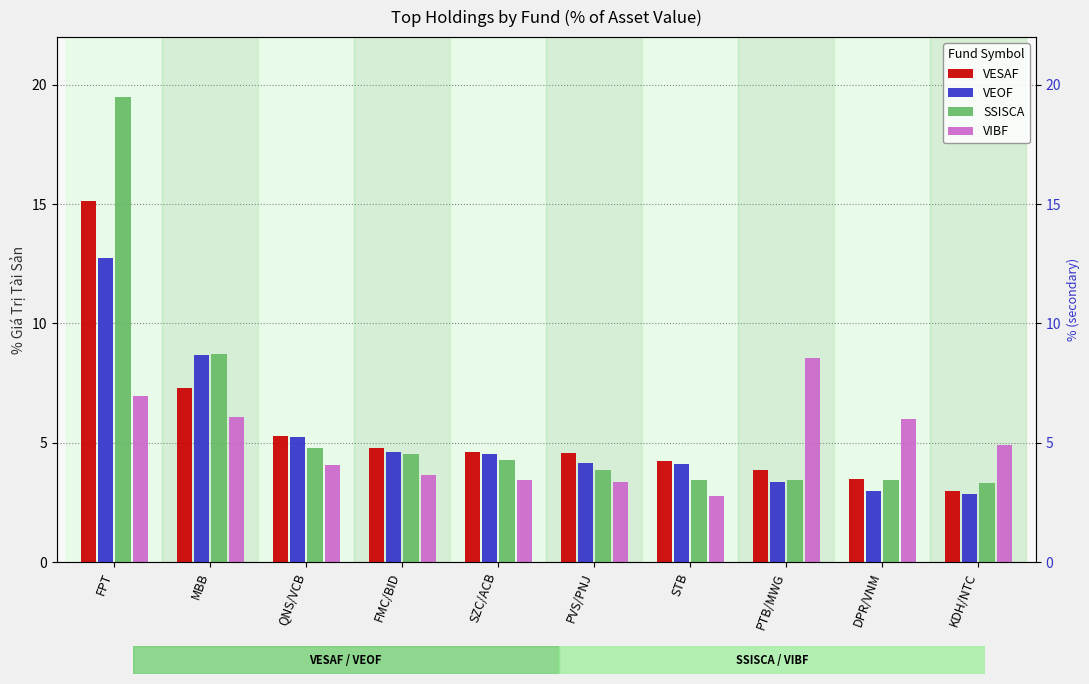

How many data points in VIBF are above 4?

6